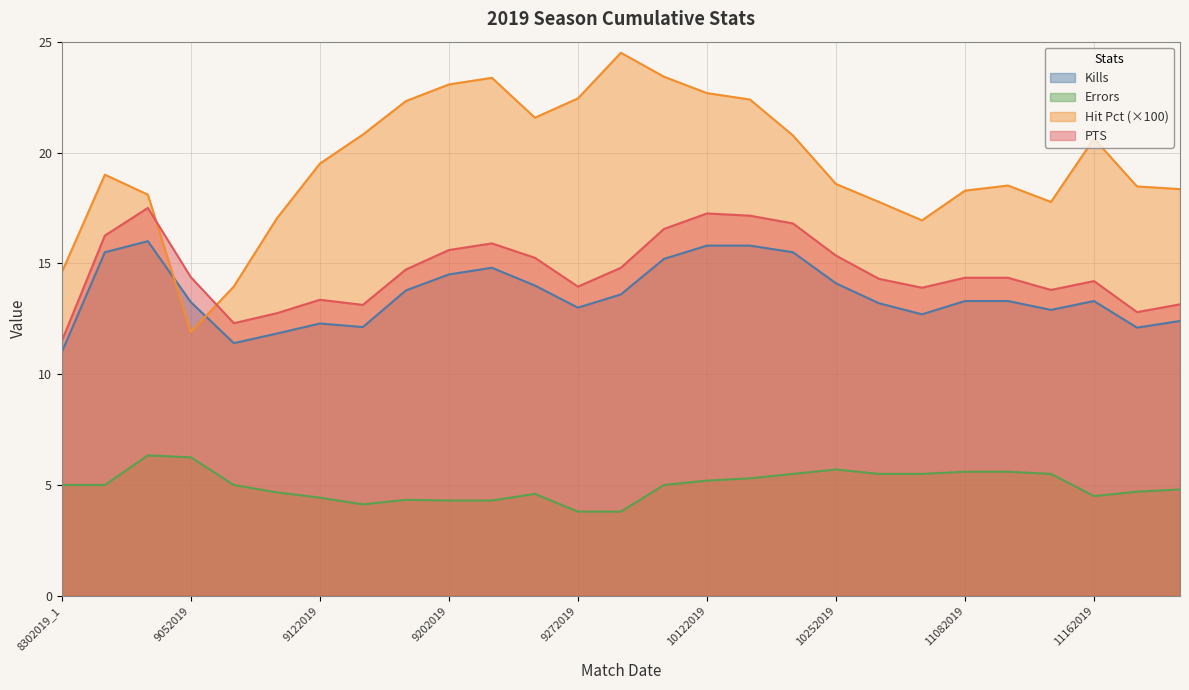

Is the value of Errors at 10182019 greater than the value of Hit Pct at 9122019?

No